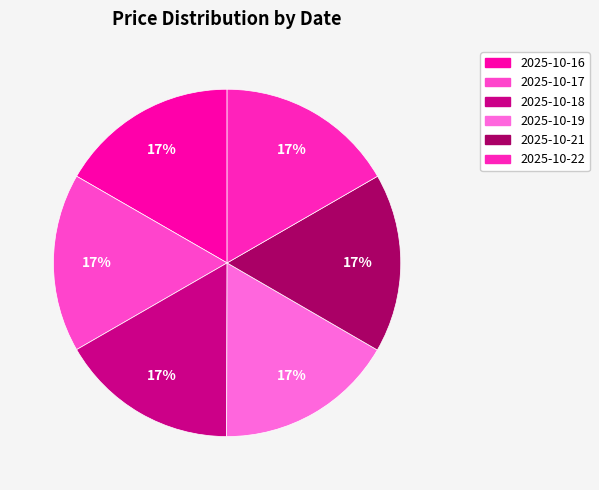

The 2025-10-19 slice represents 24% of the pie. True or false?

False